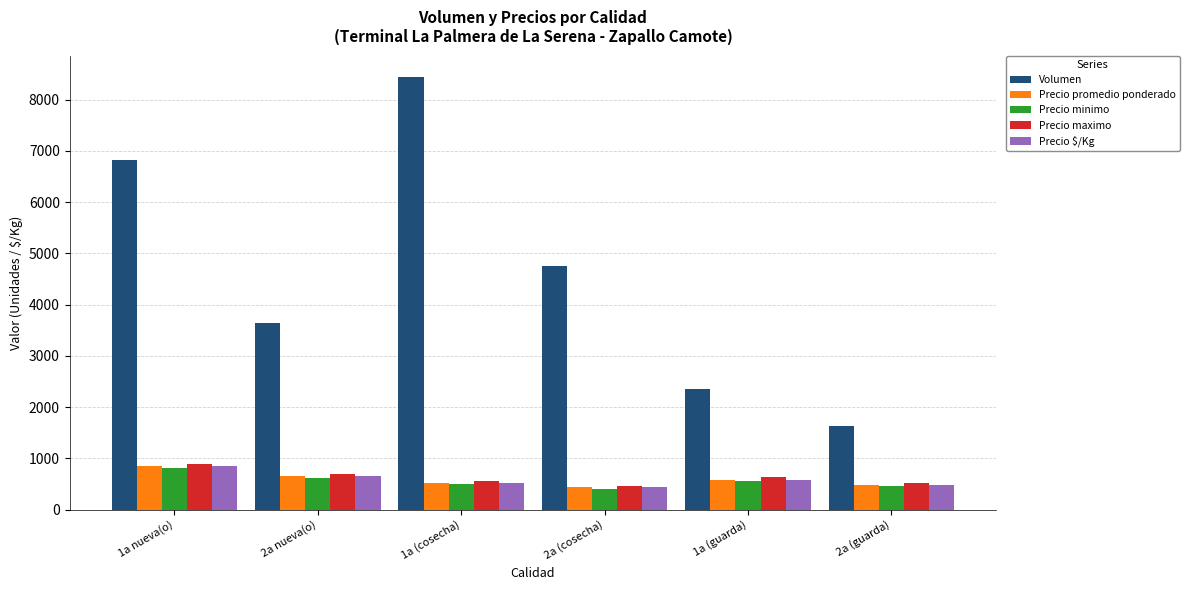

What is the value of the Precio minimo bar at the 1st from the left?

808